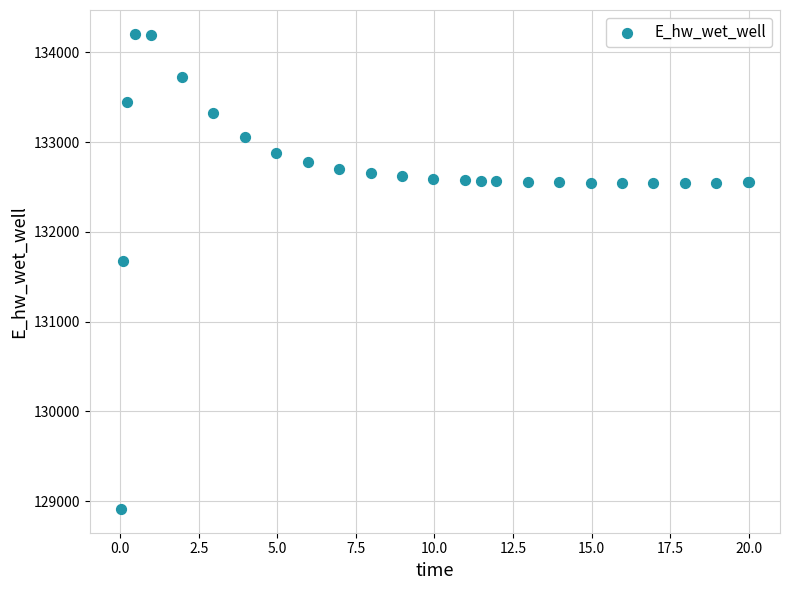

What Y value in the scatter plot is closest to 131559?

131673.5